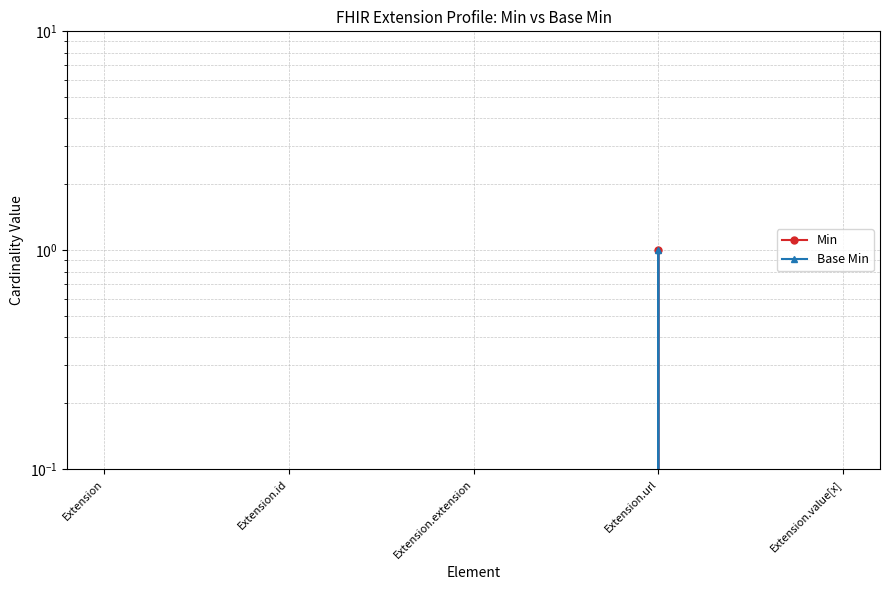

True or false: Base Min and Min cross at least once.

False